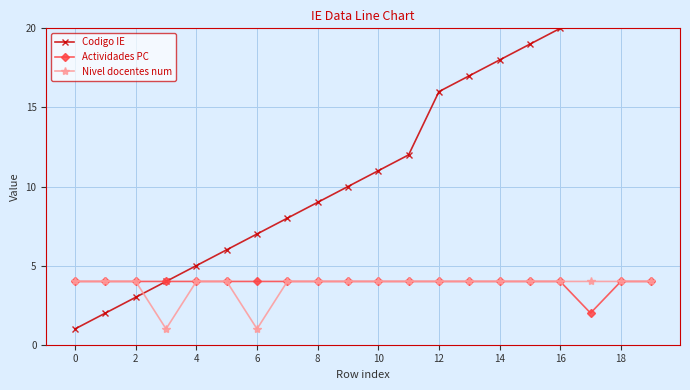

The value of Actividades PC at 0 is 4. True or false?

True